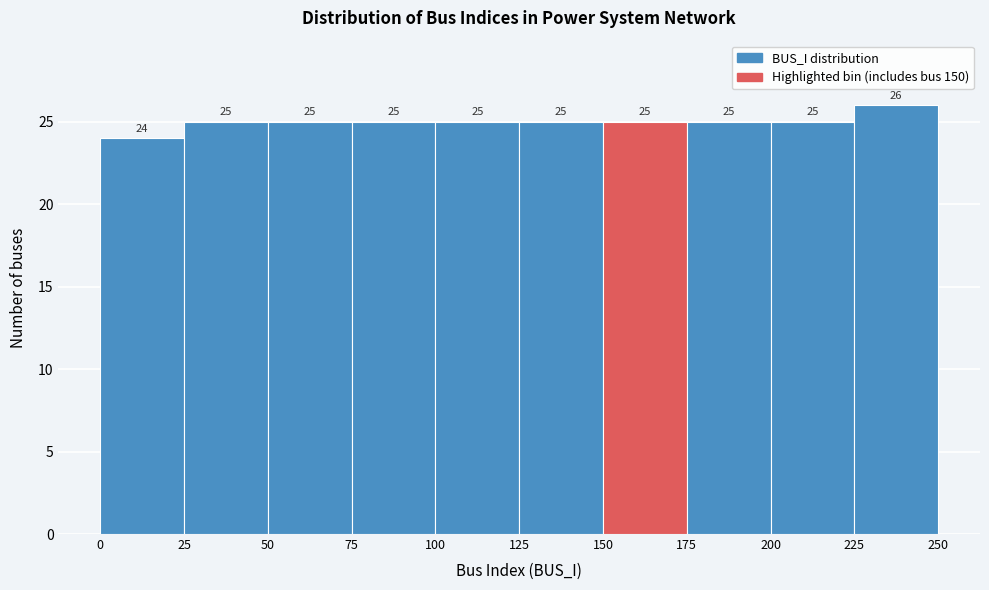

Reading left to right, list every bar in this chart as the range it spans on the x-axis followed by its height.

0 to 25: 24
25 to 50: 25
50 to 75: 25
75 to 100: 25
100 to 125: 25
125 to 150: 25
150 to 175: 25
175 to 200: 25
200 to 225: 25
225 to 250: 26